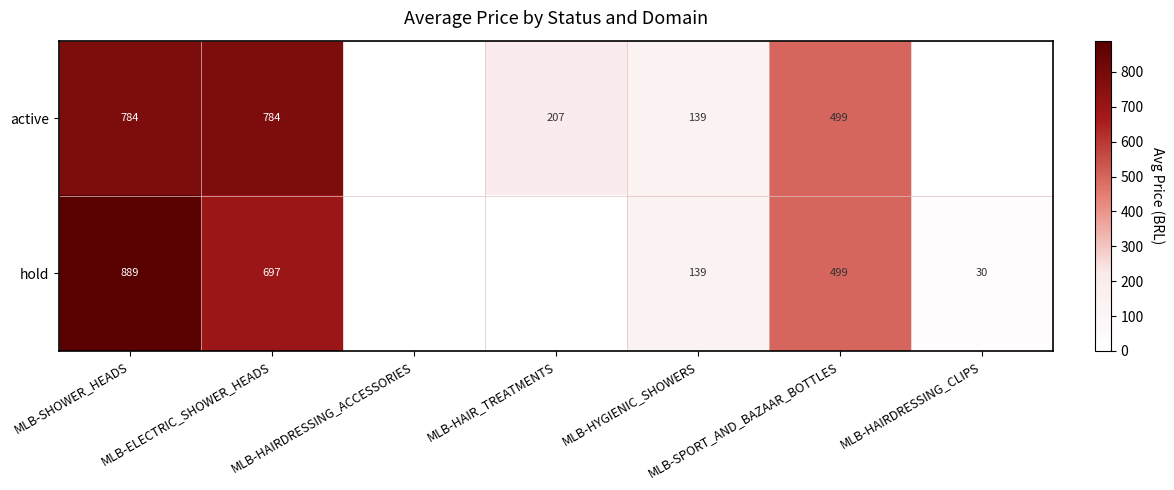

What is the sum of the hold values at MLB-ELECTRIC_SHOWER_HEADS and MLB-SHOWER_HEADS?

1586